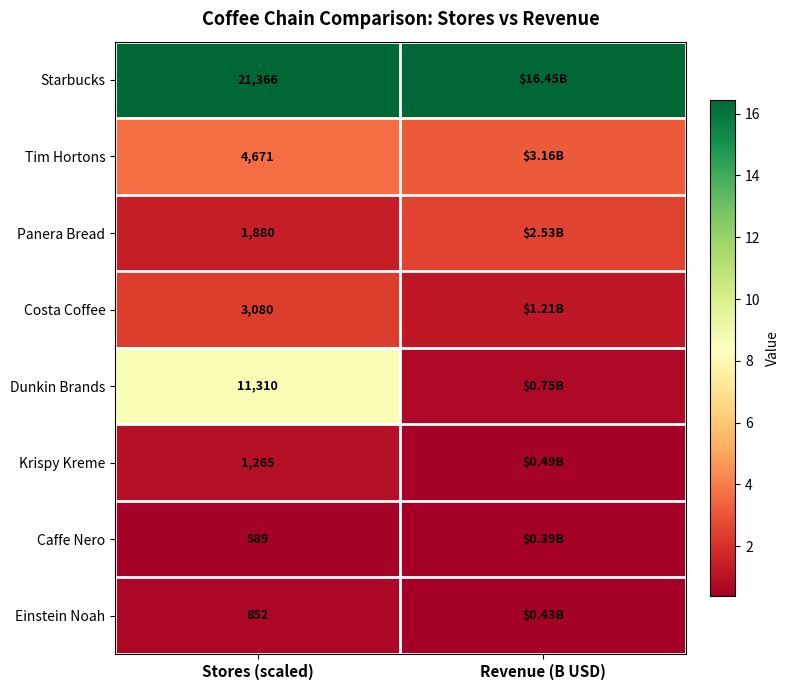

Rank the series at Stores (scaled) from highest to lowest value.

Starbucks, Dunkin Brands, Tim Hortons, Costa Coffee, Panera Bread, Krispy Kreme, Einstein Noah, Caffe Nero